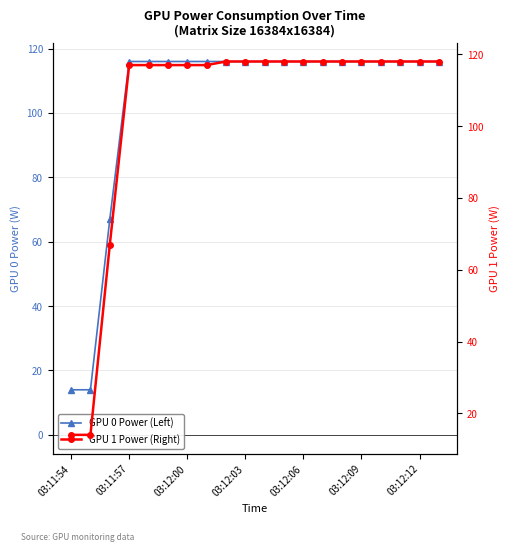

True or false: GPU 0 Power (Left) has a value of 116 at 03:12:09.

True